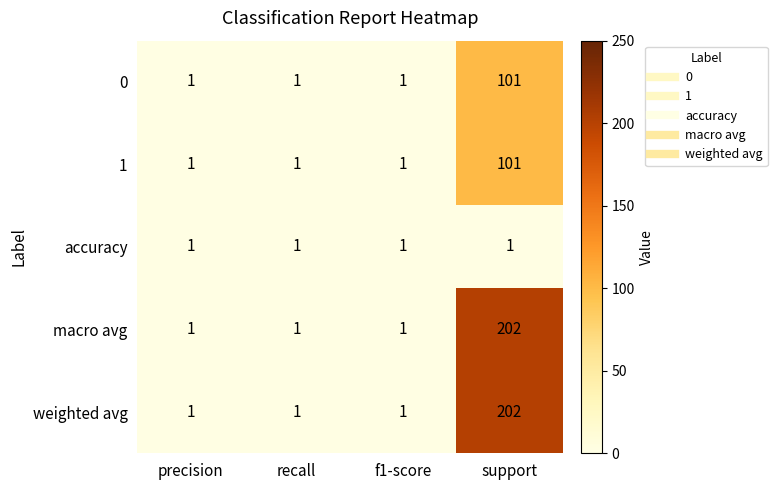

What is the difference between the weighted avg values at support and recall?

201